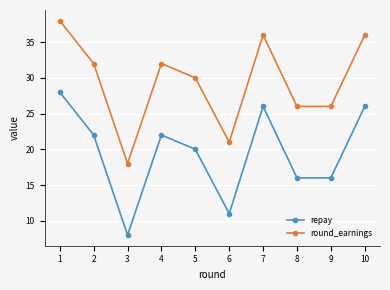

Reading left to right, transcribe all the data shown in this chart.

repay: 28	22	8	22	20	11	26	16	16	26
round_earnings: 38	32	18	32	30	21	36	26	26	36